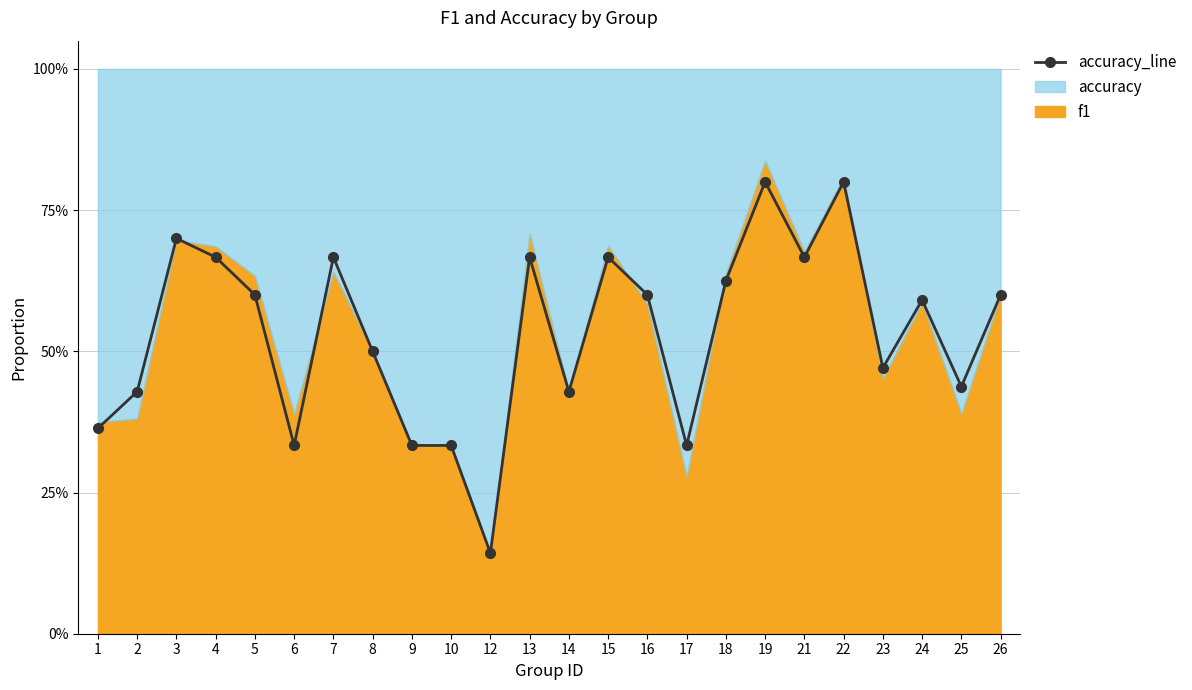

Reading left to right, list all the values displayed in this chart.

0.4	0.4	0.7	0.7	0.6	0.3	0.7	0.5	0.3	0.3	0.1	0.7	0.4	0.7	0.6	0.3	0.6	0.8	0.7	0.8	0.5	0.6	0.4	0.6